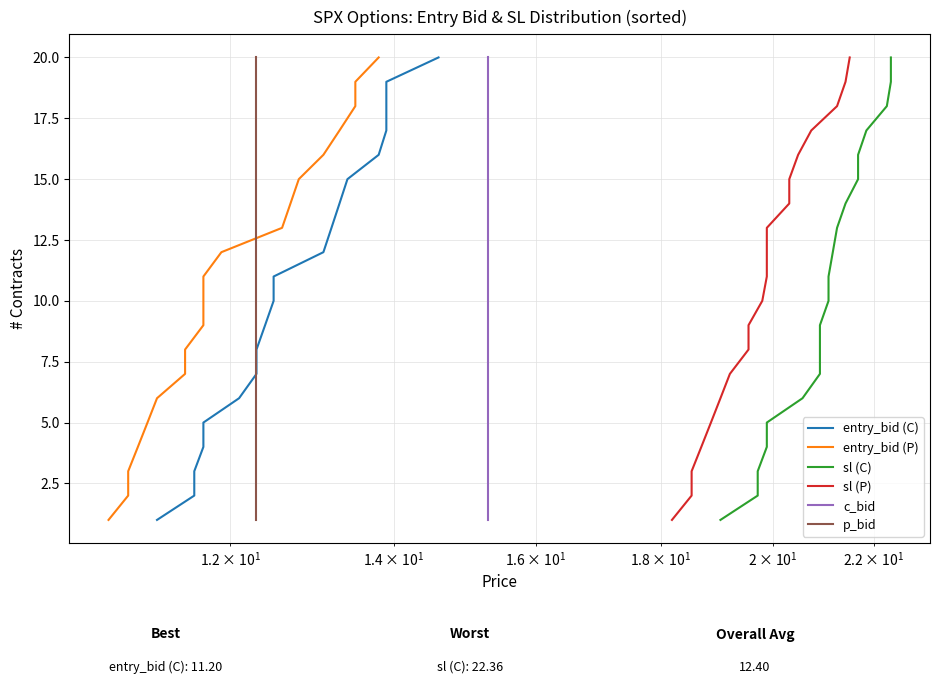

What is the value of the entry_bid (C) point at the 5th from the left?

5